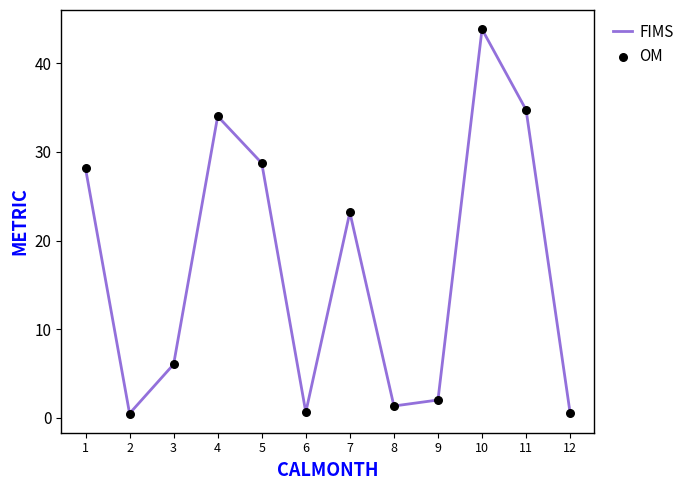

What is the change in value from 7 to 11?

+11.6